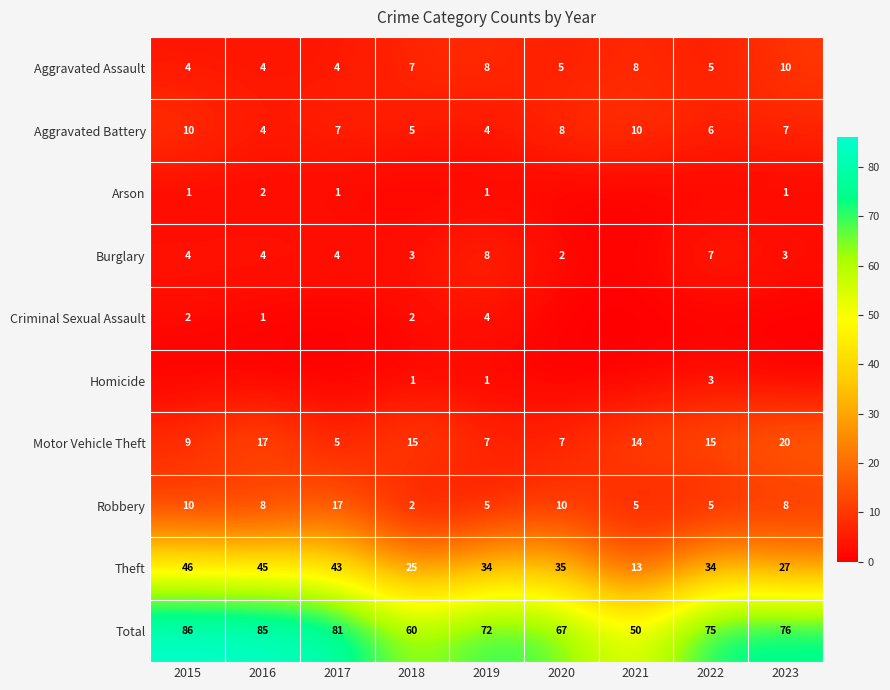

At which category does the chart reach its minimum across all series?

2018